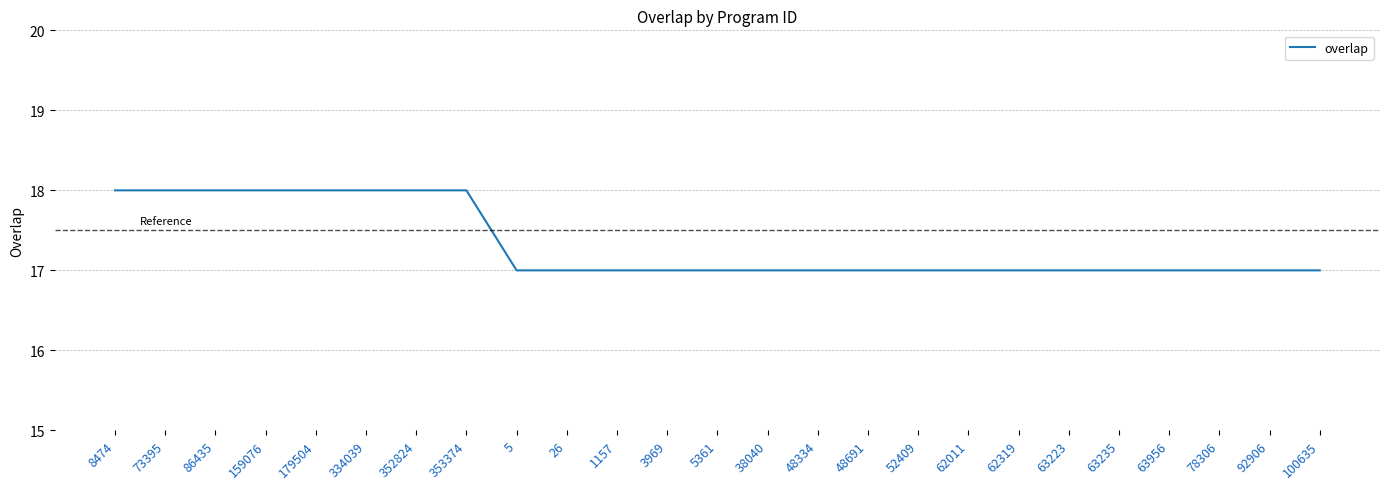

The chart shows a value of 17 at 48691. True or false?

True